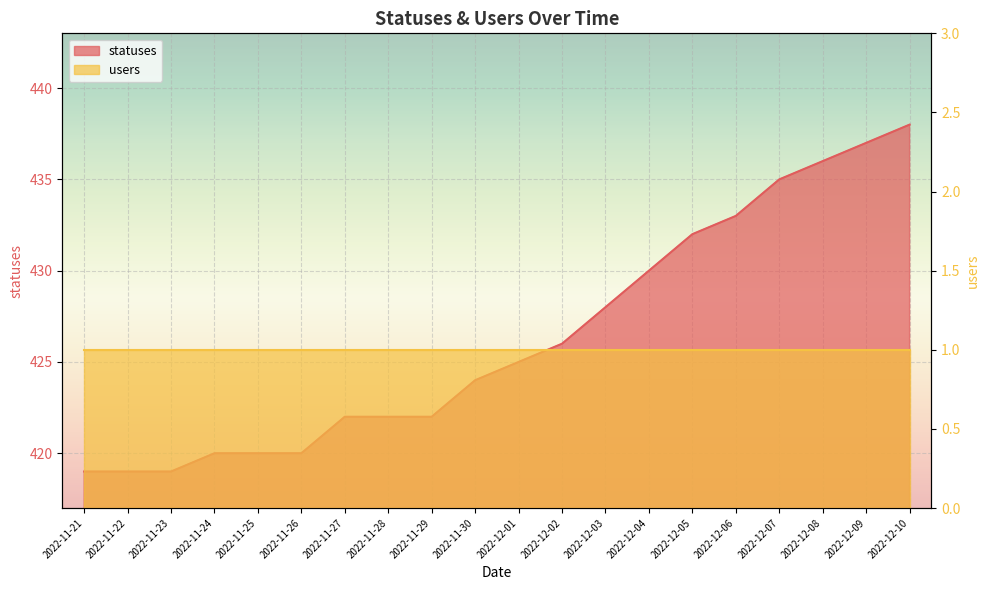

List the labels in order of value, smallest first.

2022-11-21, 2022-11-22, 2022-11-23, 2022-11-24, 2022-11-25, 2022-11-26, 2022-11-27, 2022-11-28, 2022-11-29, 2022-11-30, 2022-12-01, 2022-12-02, 2022-12-03, 2022-12-04, 2022-12-05, 2022-12-06, 2022-12-07, 2022-12-08, 2022-12-09, 2022-12-10